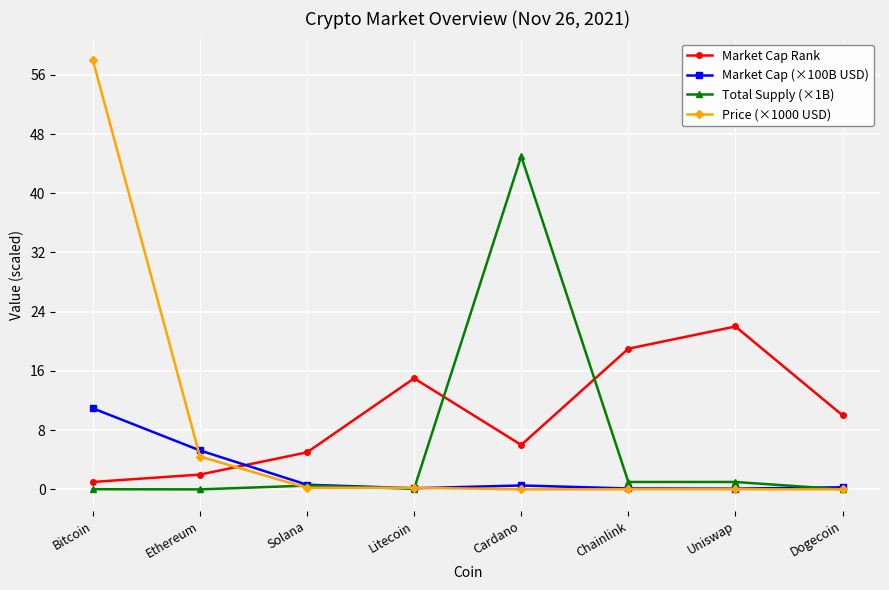

Between Ethereum and Litecoin, which series saw the biggest shift?

Market Cap Rank